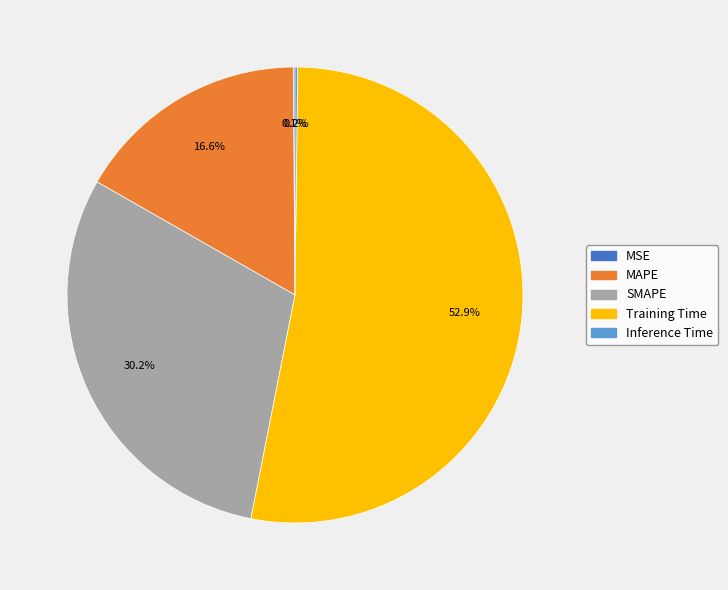

Does Training Time represent more than half of the total?

Yes